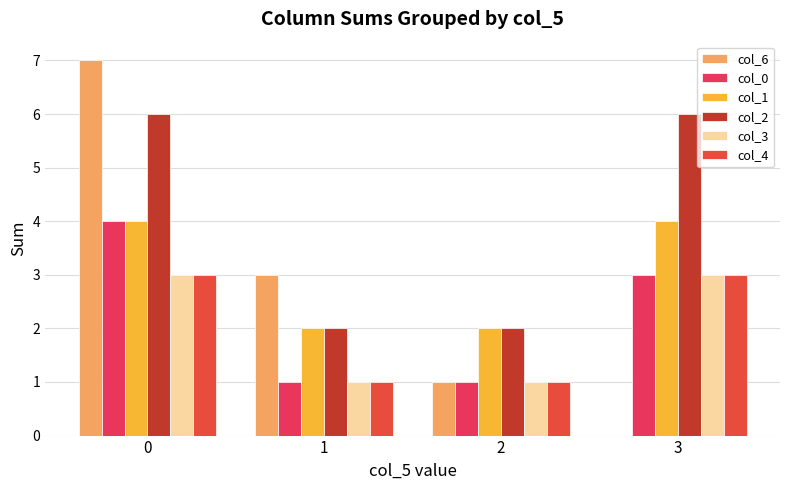

What is the total value across all series at 1?

10